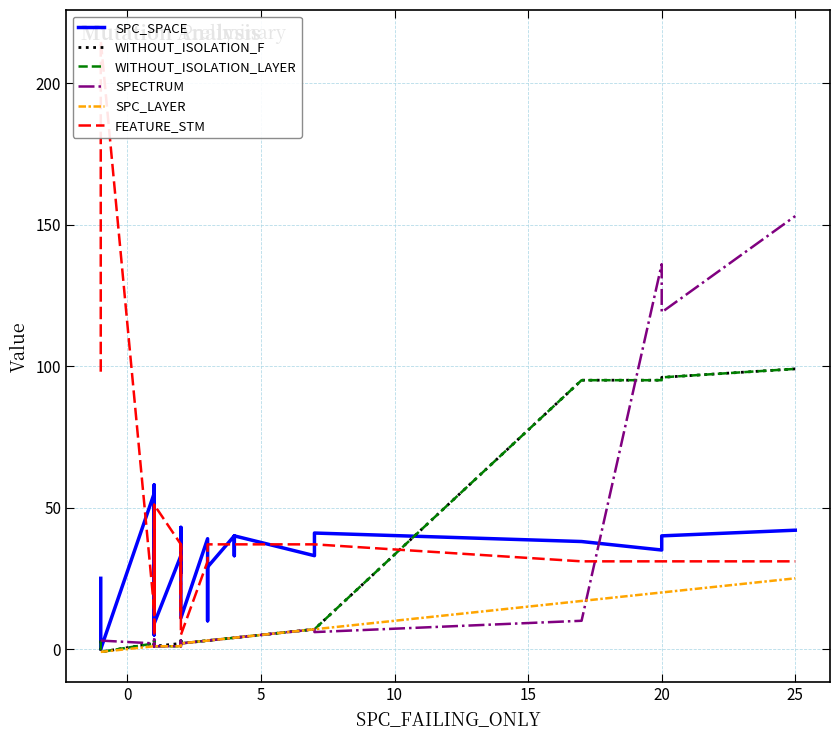

How many intersections are there between SPECTRUM and FEATURE_STM?

3